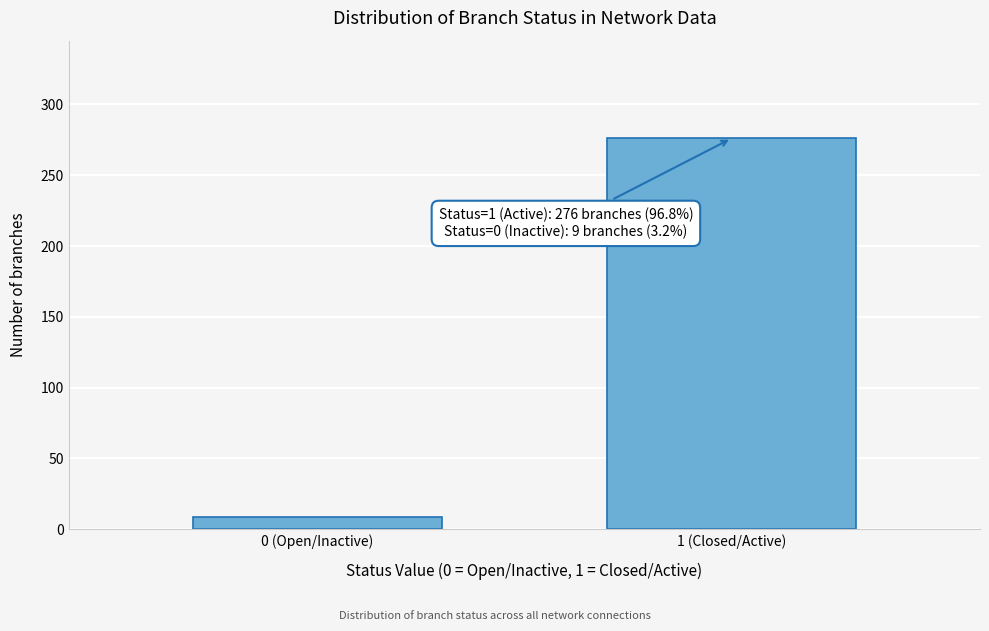

Reading left to right, what are all the values shown in this chart?

9	276